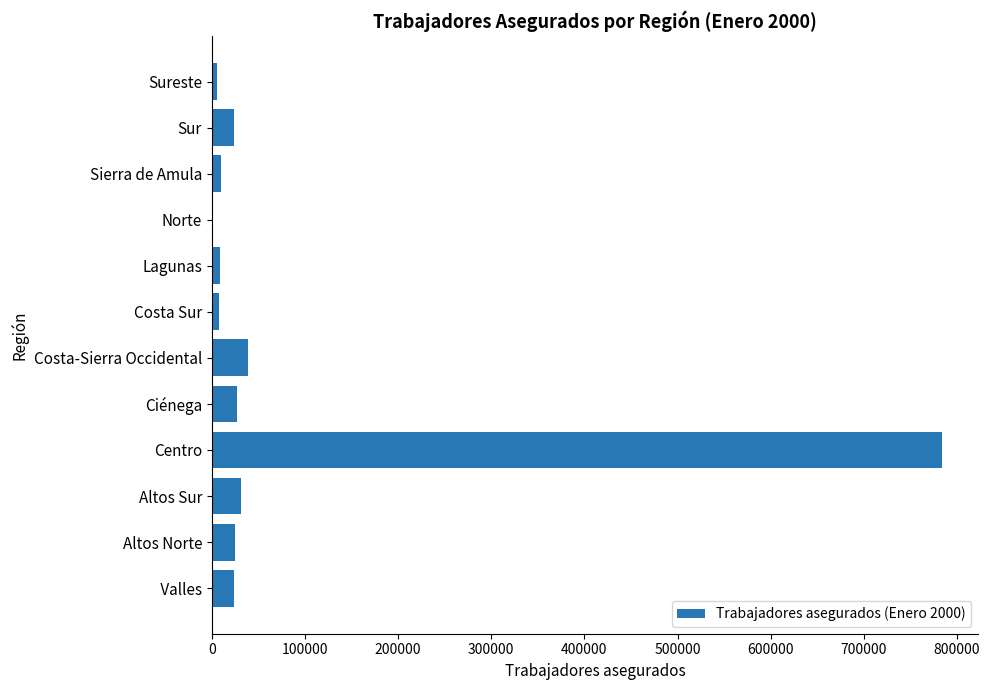

The value at  Valles is 24217. True or false?

True